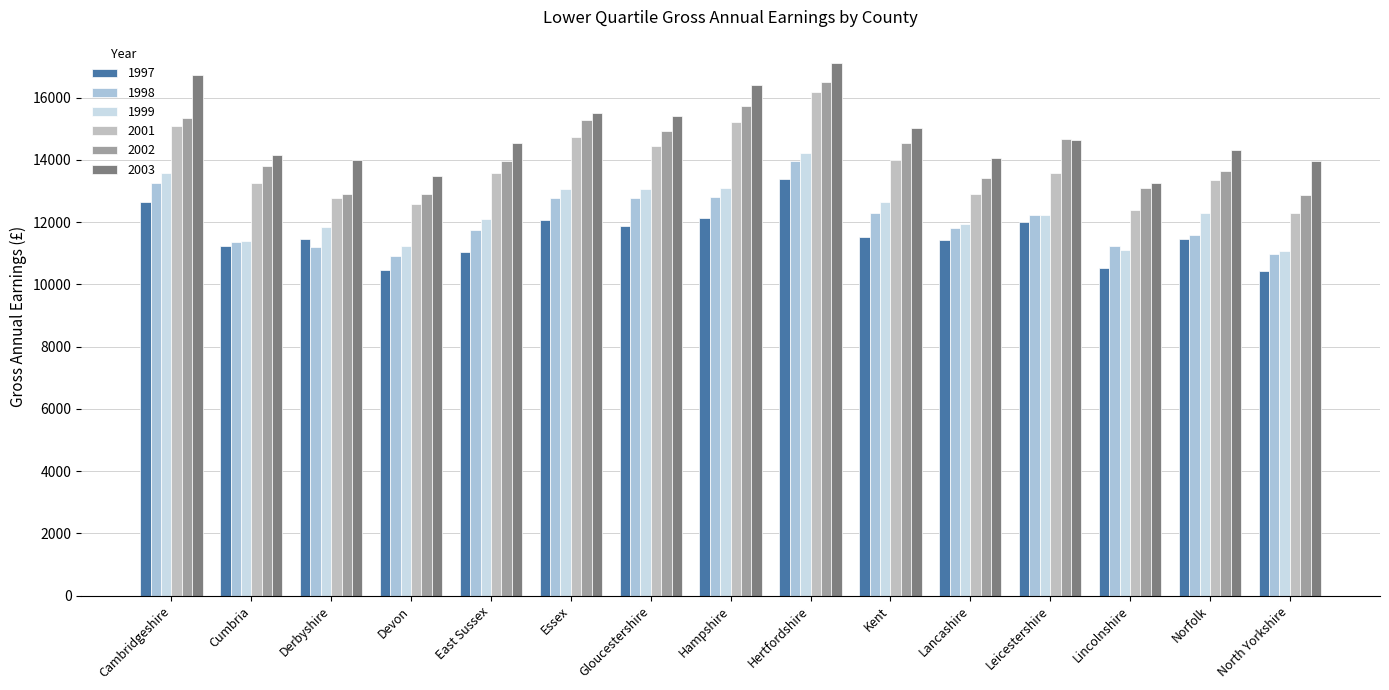

What is the label of the 12th bar from the right?

Devon